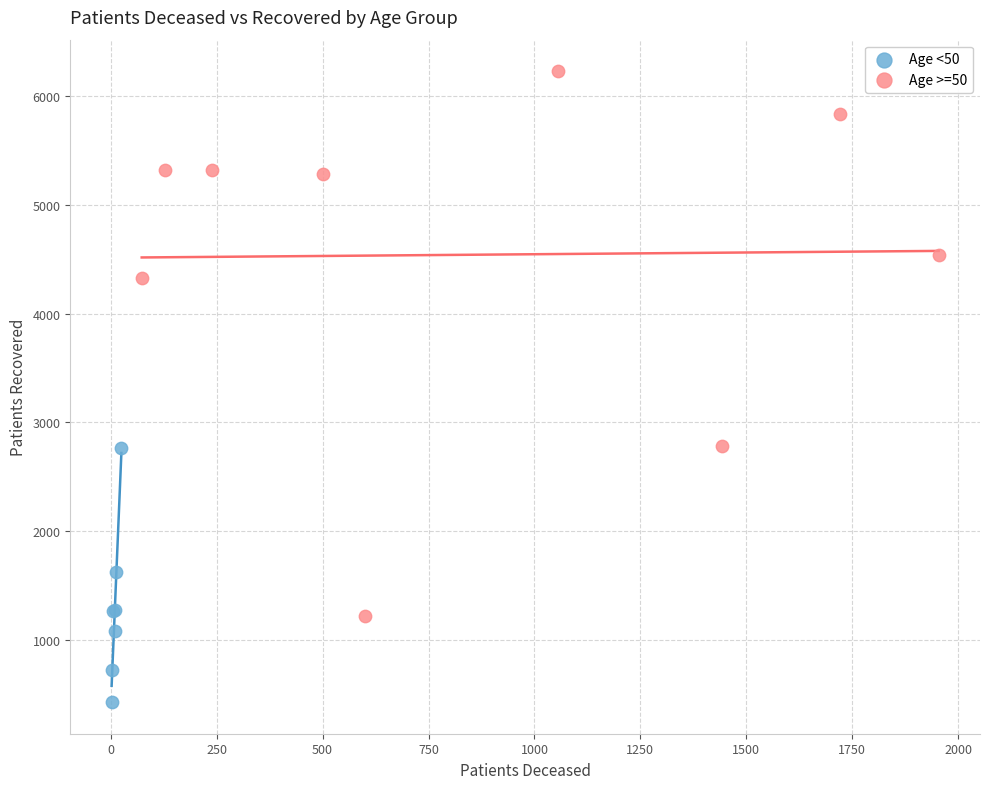

Which series has the widest spread of Y values?

Age >=50